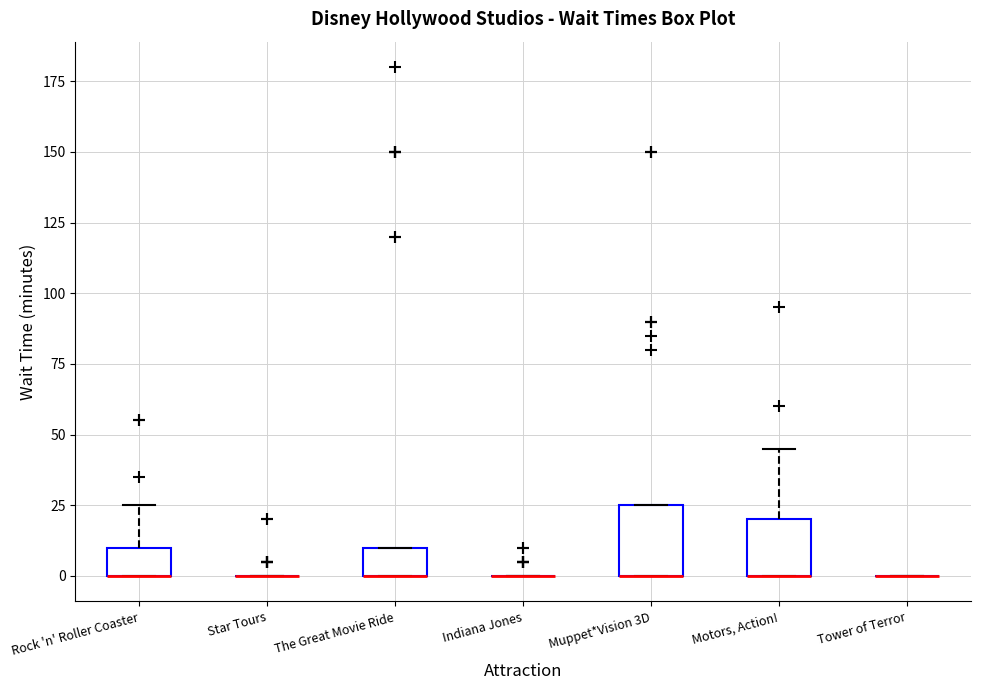

Reading left to right, transcribe this box plot: for each box, give where its median line is, the range the box spans, and where its two whiskers end, as read against the y-axis. The values are not printed on the chart, so give them approximately, as read against the axis.

Rock 'n' Roller Coaster: median 0 (drawn on the box's lower edge), box 0 to 10, whiskers 0 to 25
Star Tours: box collapsed to a line at 0, whiskers 0 to 0
The Great Movie Ride: median 0 (drawn on the box's lower edge), box 0 to 10, whiskers 0 to 10
Indiana Jones: box collapsed to a line at 0, whiskers 0 to 0
Muppet*Vision 3D: median 0 (drawn on the box's lower edge), box 0 to 25, whiskers 0 to 25
Motors, Action!: median 0 (drawn on the box's lower edge), box 0 to 20, whiskers 0 to 45
Tower of Terror: box collapsed to a line at 0, whiskers 0 to 0